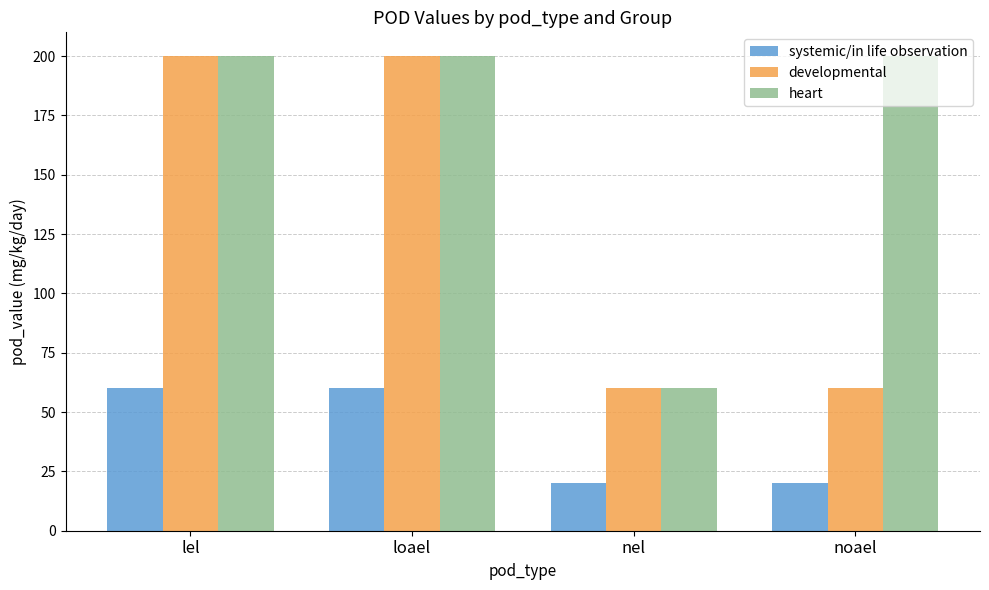

What is the lowest value of the developmental series?

60